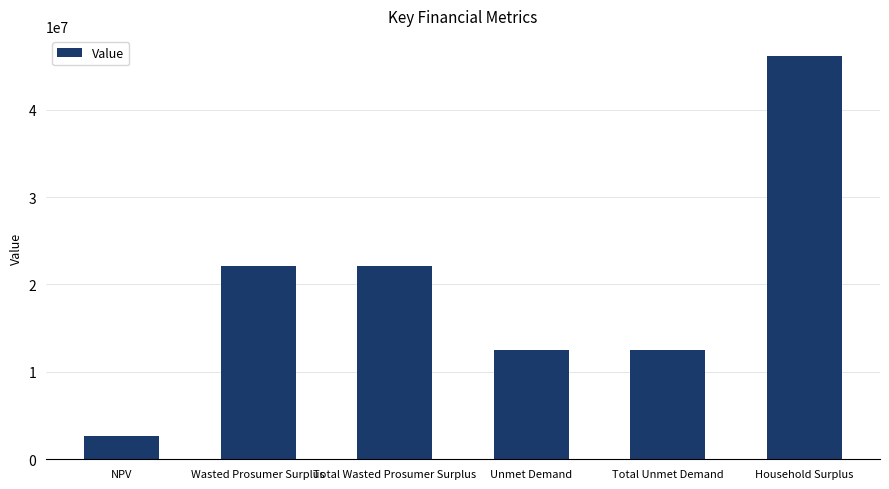

Reading right to left, transcribe all the data shown in this chart.

Household Surplus=46131445.7	Total Unmet Demand=12474673.8	Unmet Demand=12474673.8	Total Wasted Prosumer Surplus=22096580.5	Wasted Prosumer Surplus=22096580.5	NPV=2640005.5